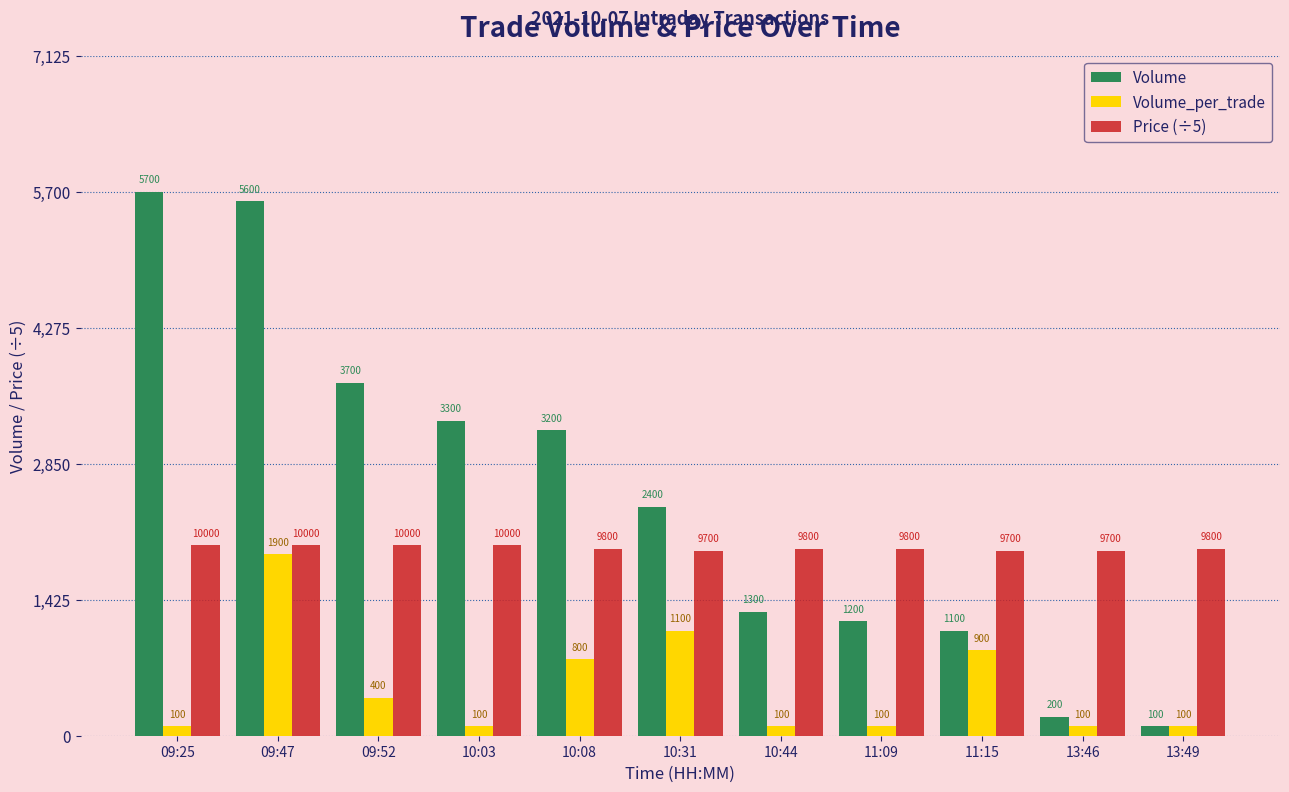

How many values in the Volume series are below 2400?

5